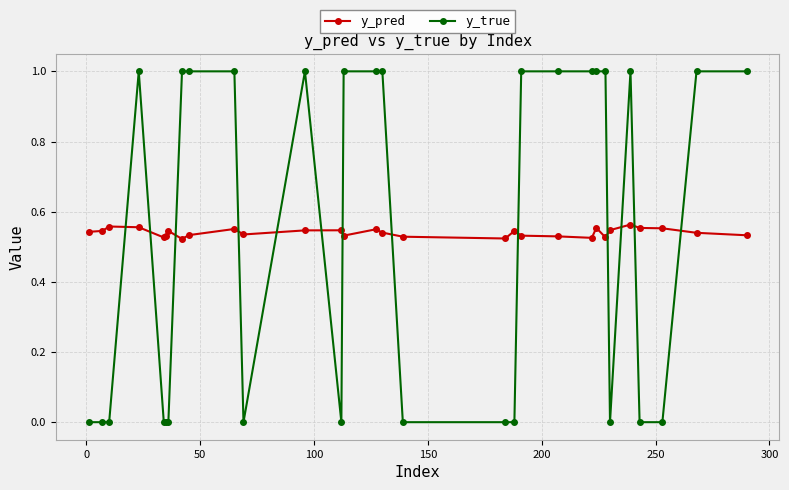

Rank the series by their maximum value, from lowest to highest.

y_pred, y_true